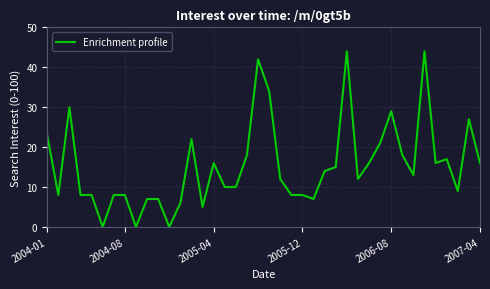

What is the greatest value displayed?

44